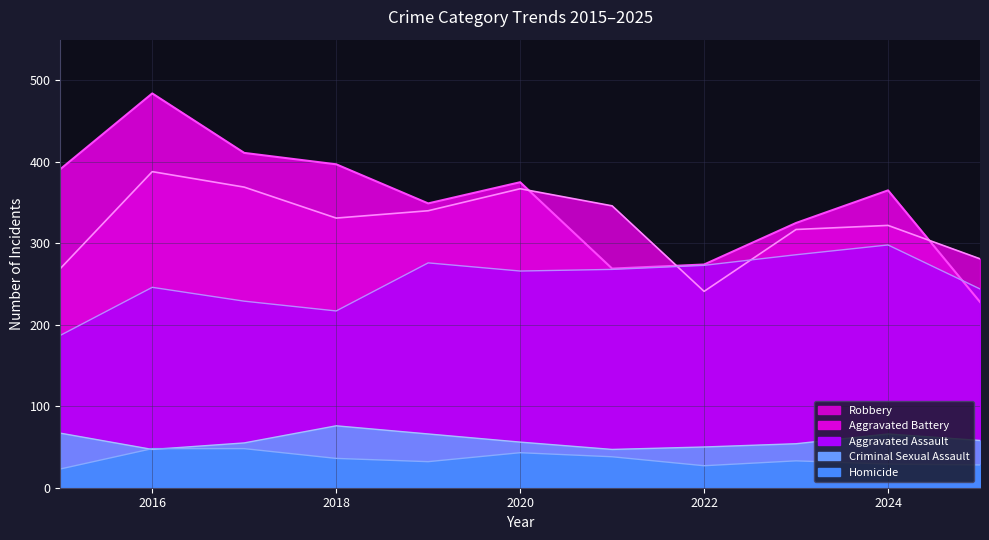

Between 2025 and 2024, which is larger?

2024